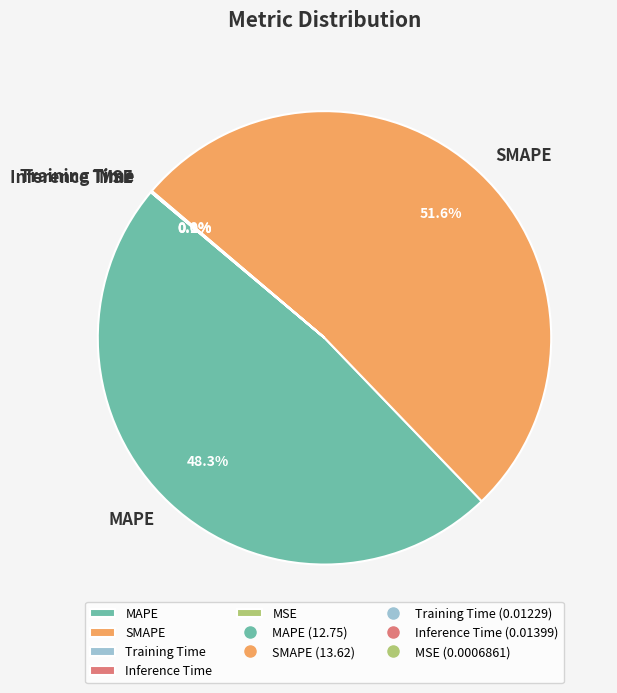

Is there a majority slice in this chart?

Yes